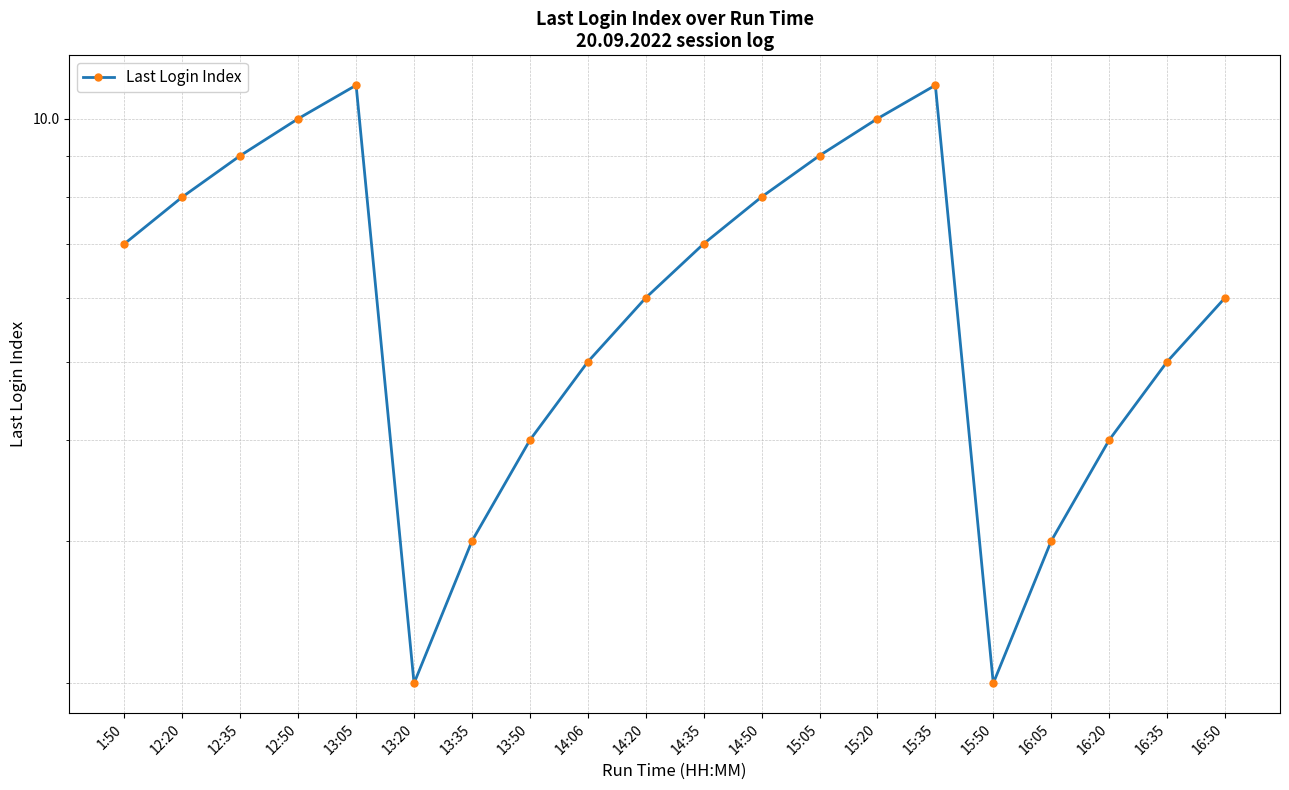

Rank the categories by value from lowest to highest.

13:20, 15:50, 13:35, 16:05, 13:50, 16:20, 14:06, 16:35, 14:20, 16:50, 1:50, 14:35, 12:20, 14:50, 12:35, 15:05, 12:50, 15:20, 13:05, 15:35